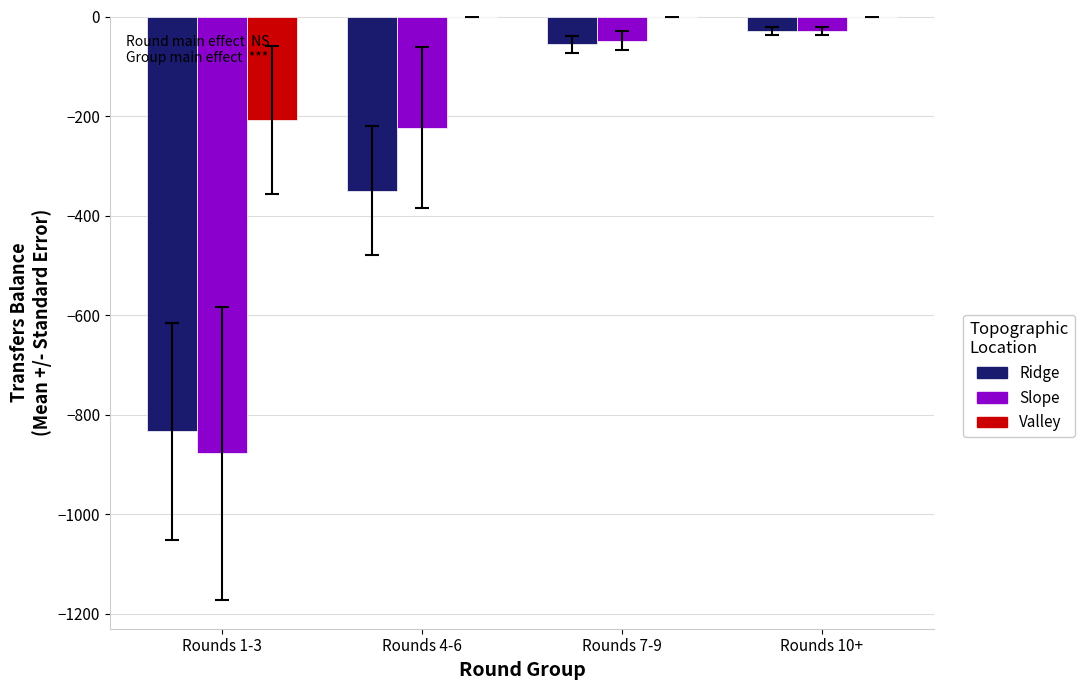

What are all the series names shown in the legend?

Ridge, Slope, Valley